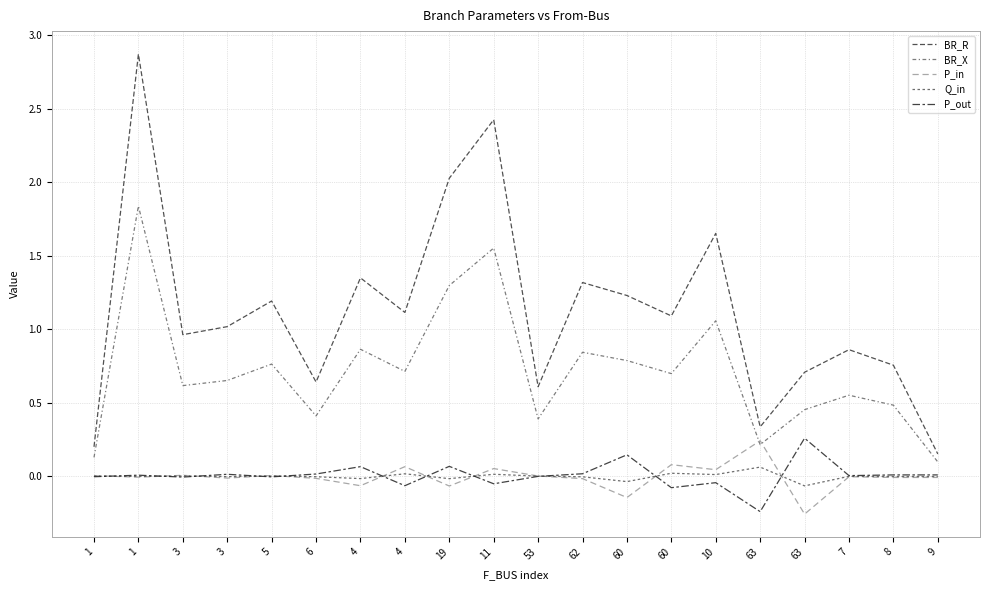

List the series in order of their peak value, highest first.

BR_R, BR_X, P_out, P_in, Q_in